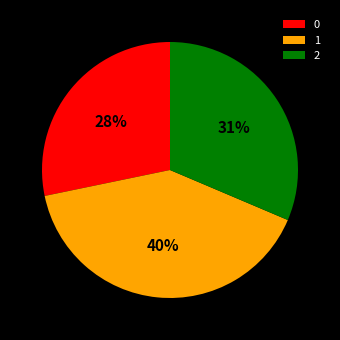

The 2 slice represents 31% of the pie. True or false?

True